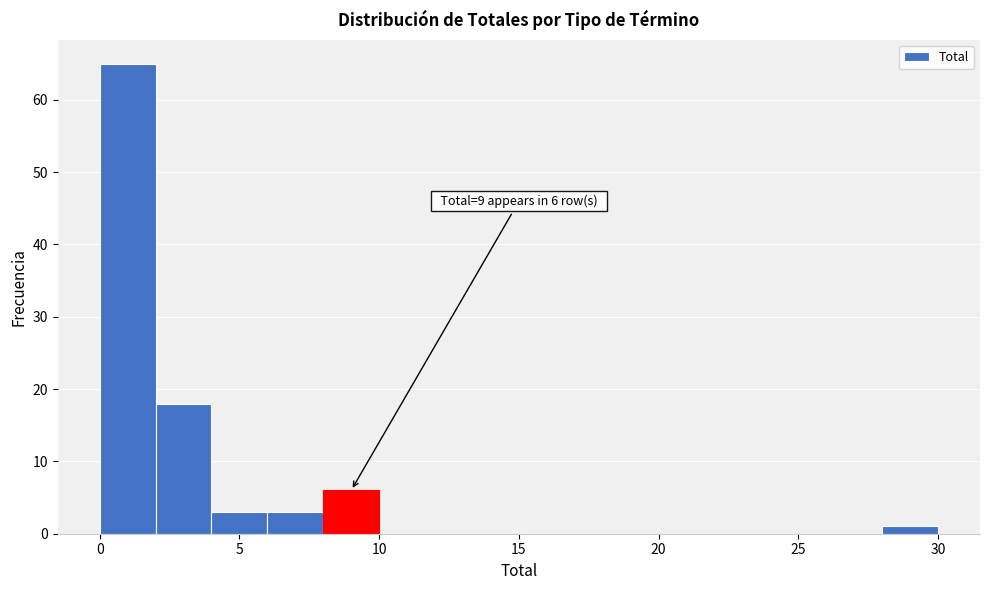

Which range on the x-axis has the tallest bar?

0 to 2